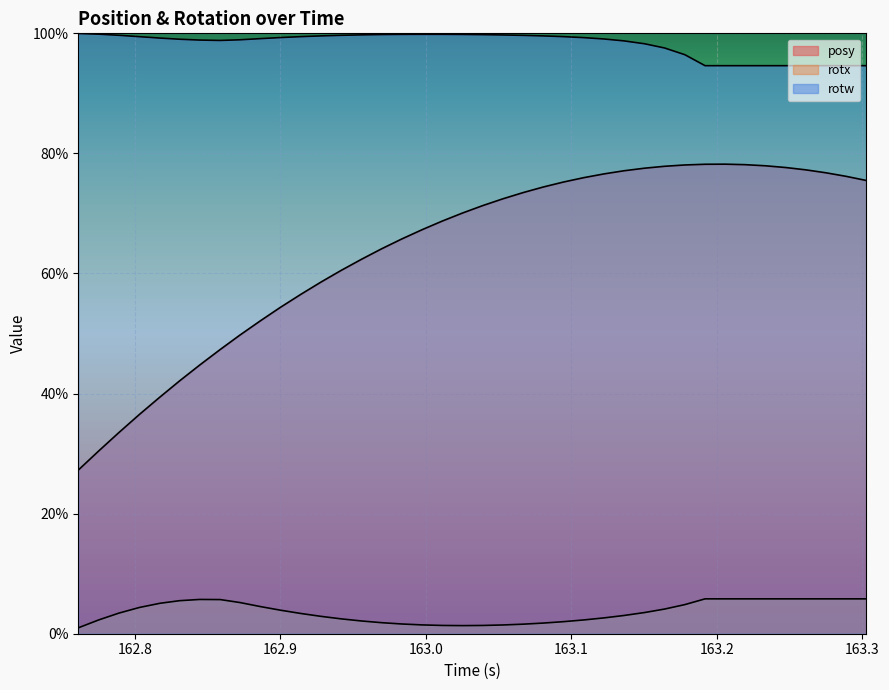

Is it true that rotx equals 0.1 at 163.3?

False